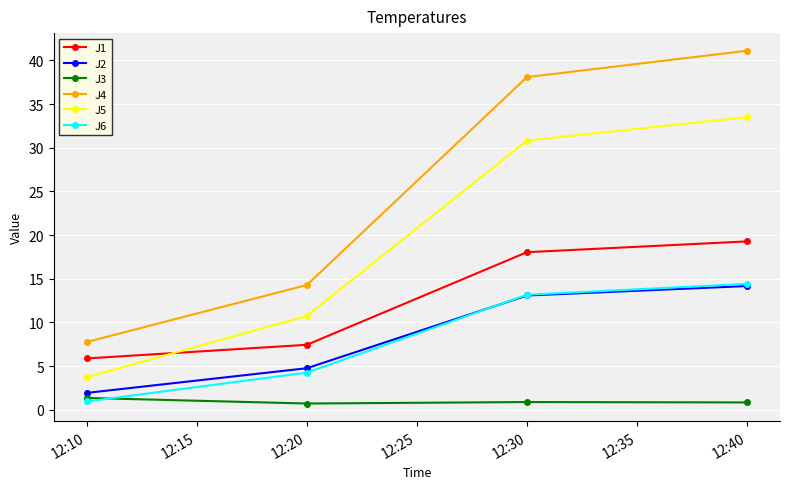

True or false: J6 has more than 0 points higher than both neighbors.

False